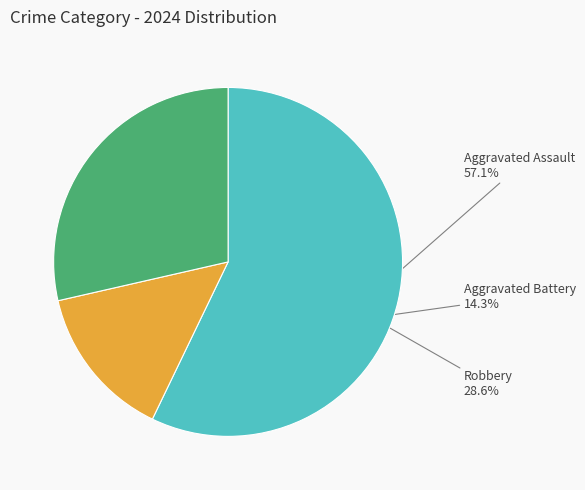

Is there any slice that represents more than half of the pie?

Yes